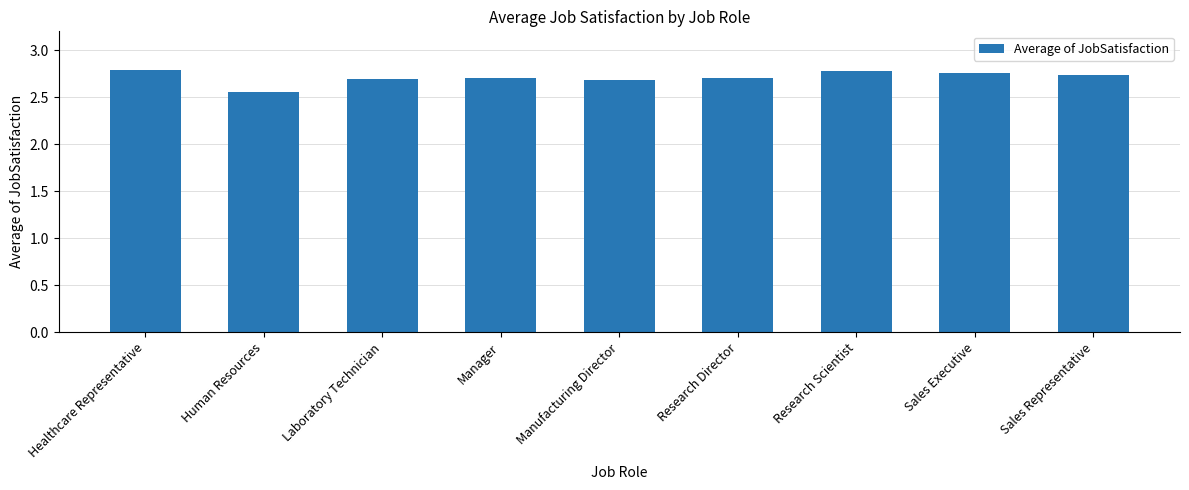

What is the sum of the values at Sales Representative and Human Resources?

5.3